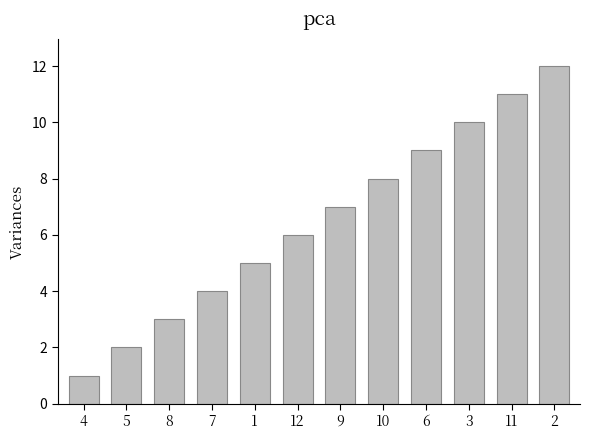

The chart shows a value of 1 at 5. True or false?

False